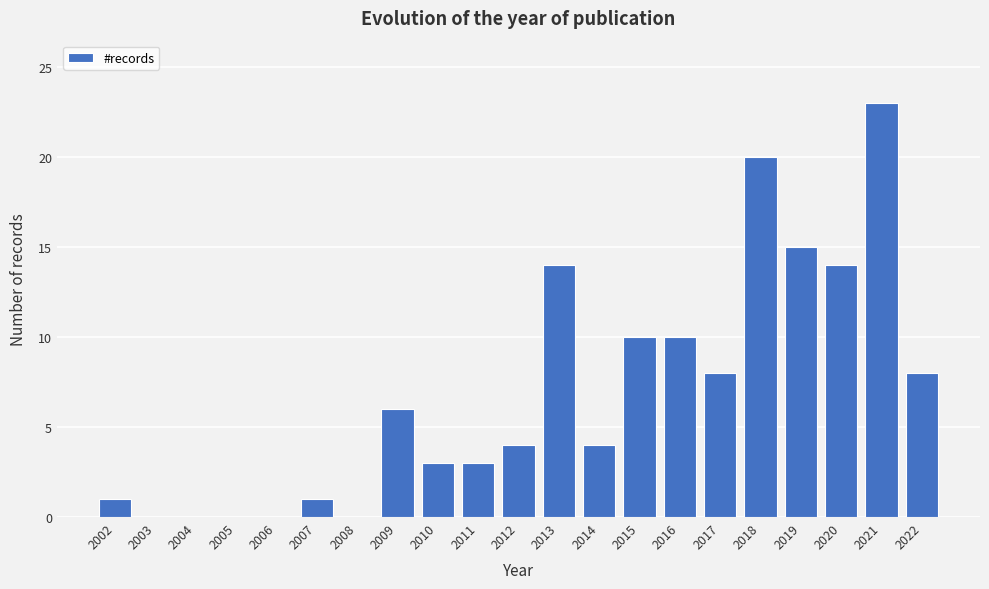

Reading right to left, list all the values displayed in this chart.

2022=8	2021=23	2020=14	2019=15	2018=20	2017=8	2016=10	2015=10	2014=4	2013=14	2012=4	2011=3	2010=3	2009=6	2008=0	2007=1	2006=0	2005=0	2004=0	2003=0	2002=1